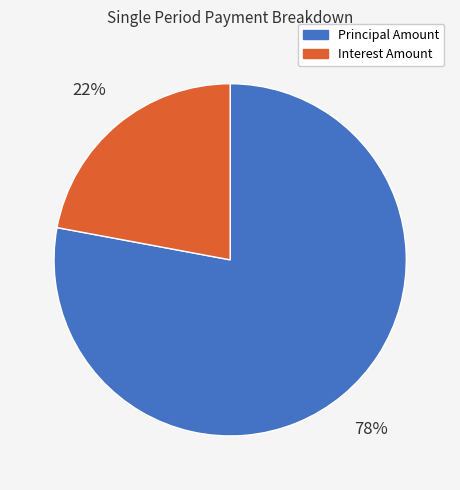

True or false: Interest Amount accounts for 22% of the total.

True